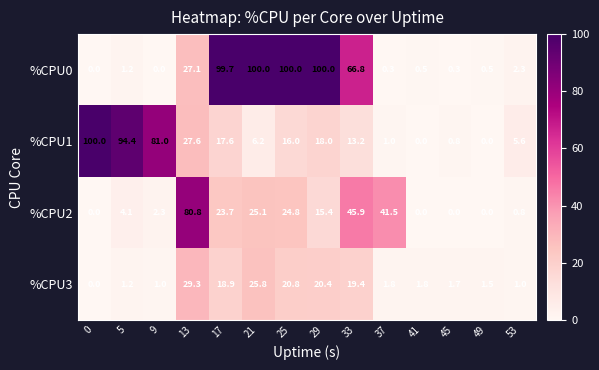

What is the highest value of the %CPU3 series?

29.3